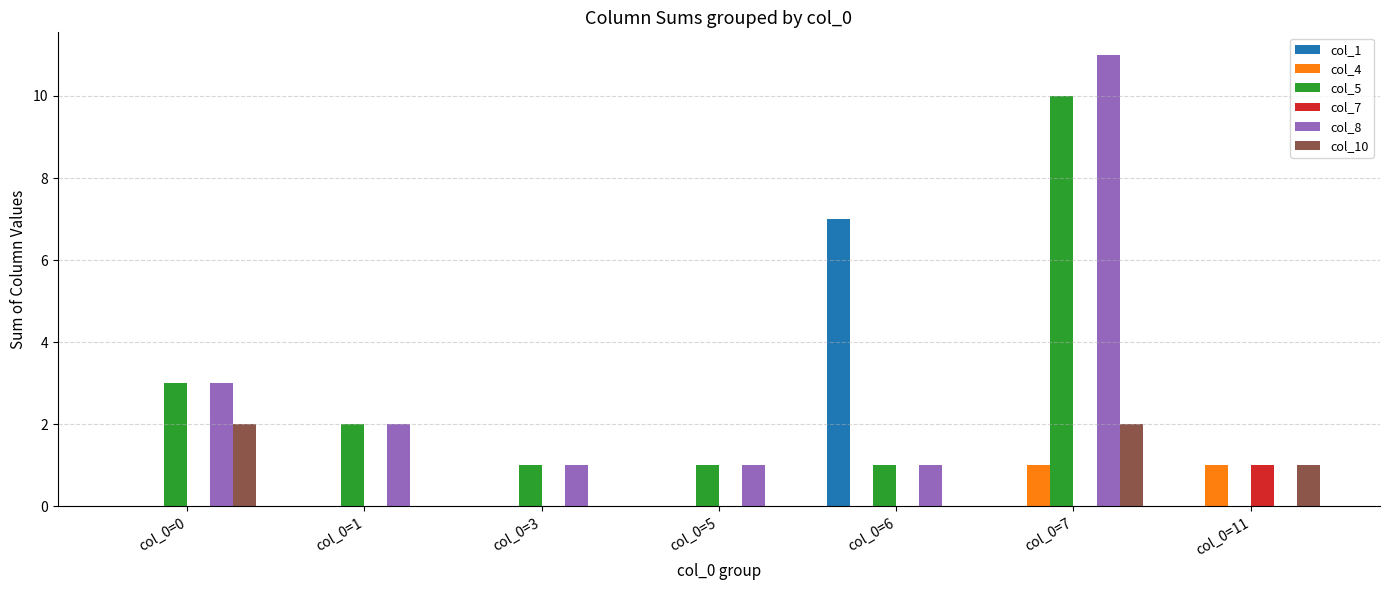

At which label is col_8 closest to 5?

col_0=0